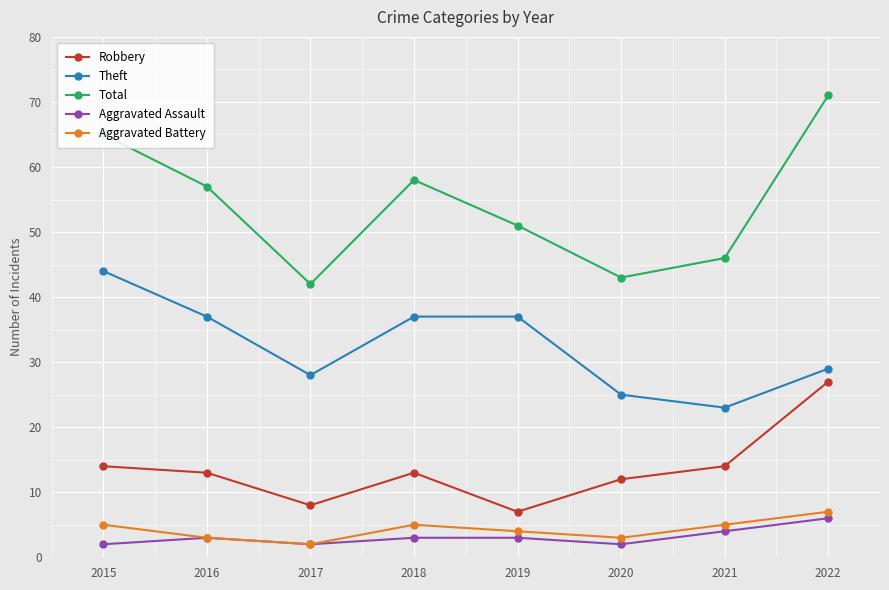

How many distinct data groups are displayed?

5